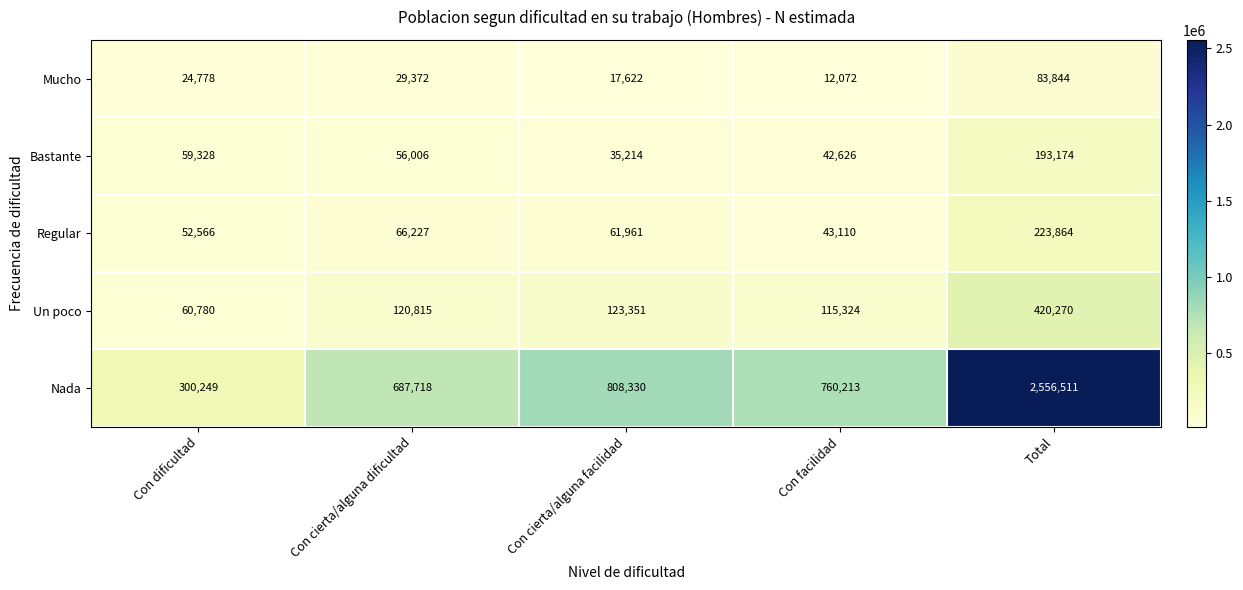

At which label does Bastante first exceed 56006?

Con dificultad